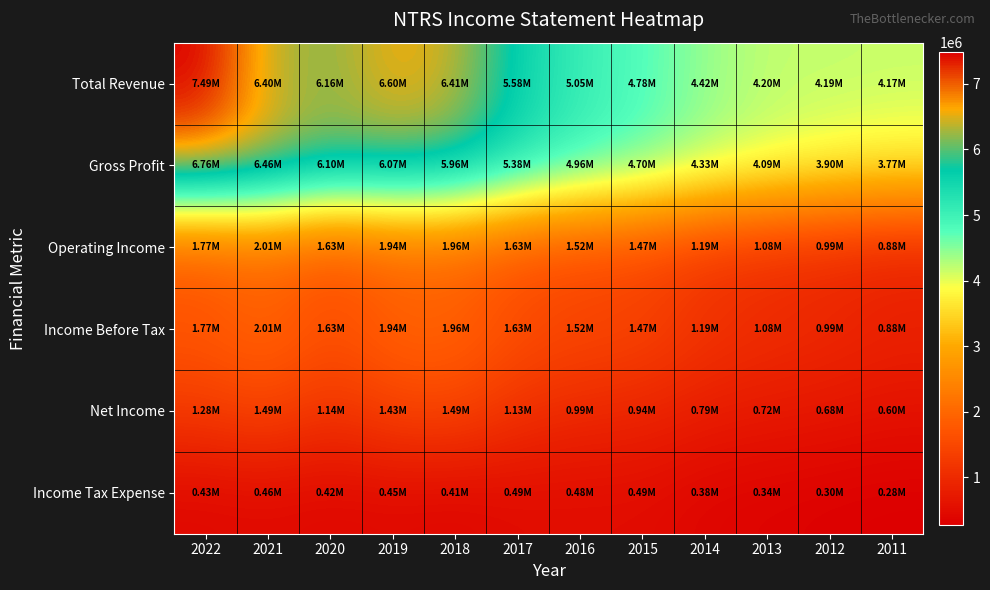

Between 2014 and 2011, which series saw the biggest shift?

Gross Profit